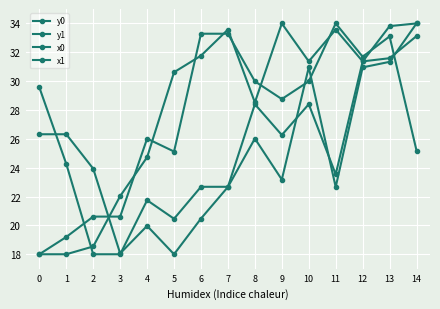

What is the value of the y1 point at the 7th from the left?

20.5